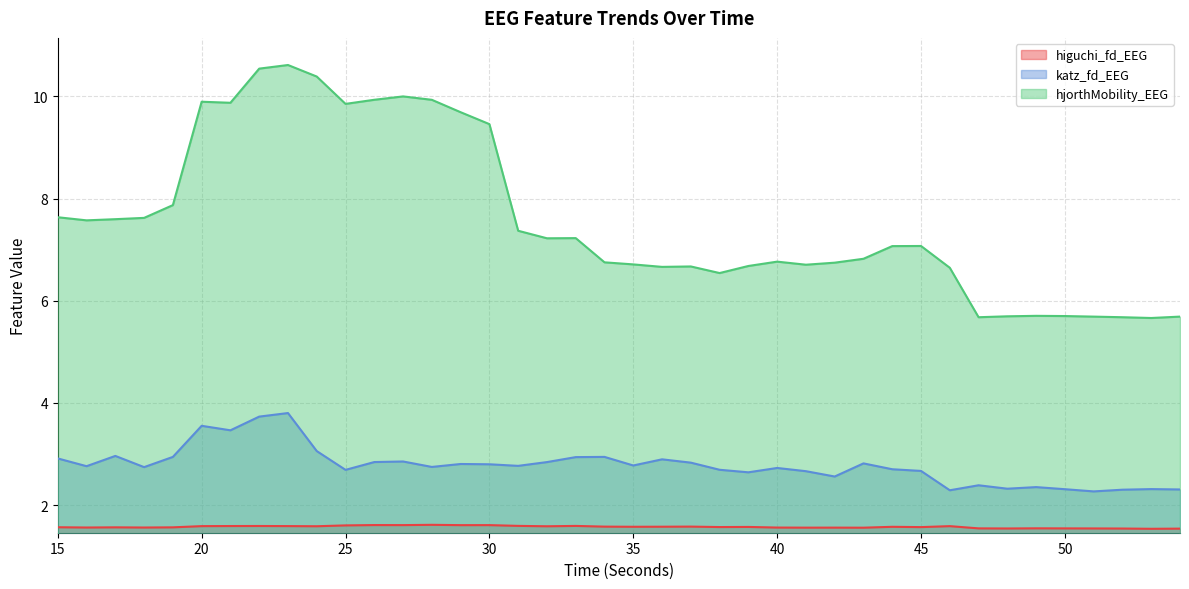

What is the value of the katz_fd_EEG point at the 12th from the left?

2.8